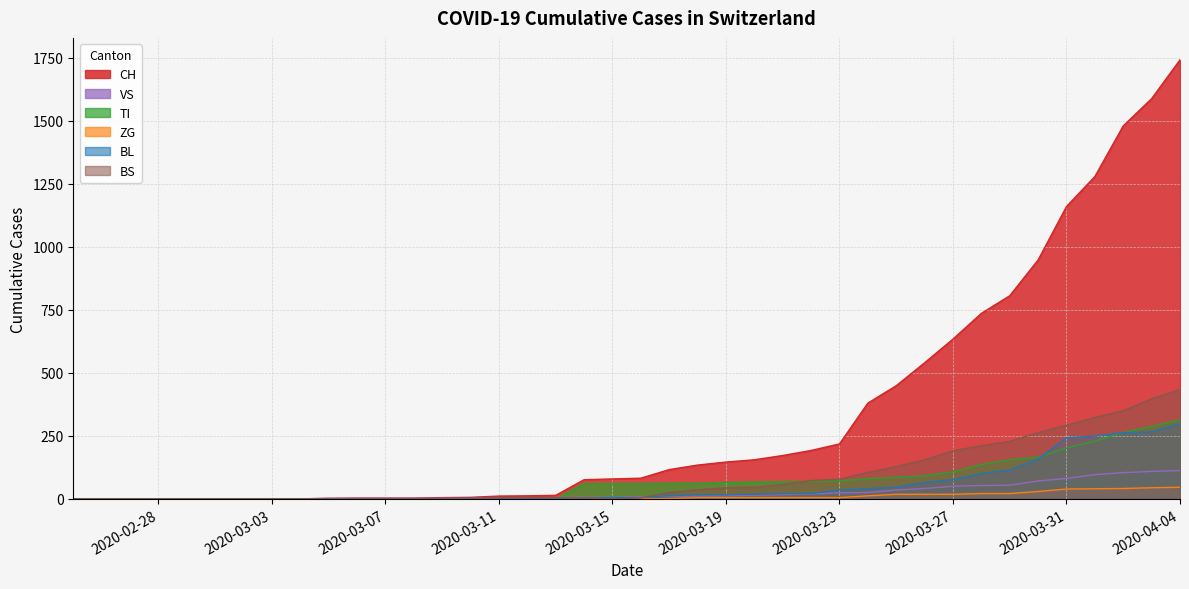

At which category is the sum across all series the highest?

2020-04-04